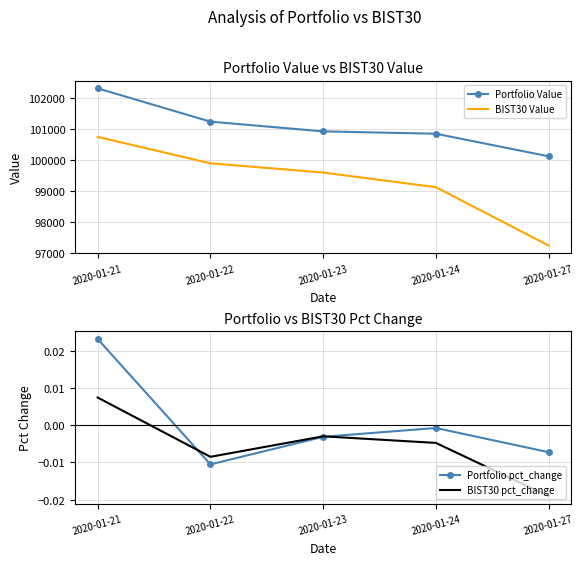

Count the BIST30 pct_change values in the range 0 to 1.

1